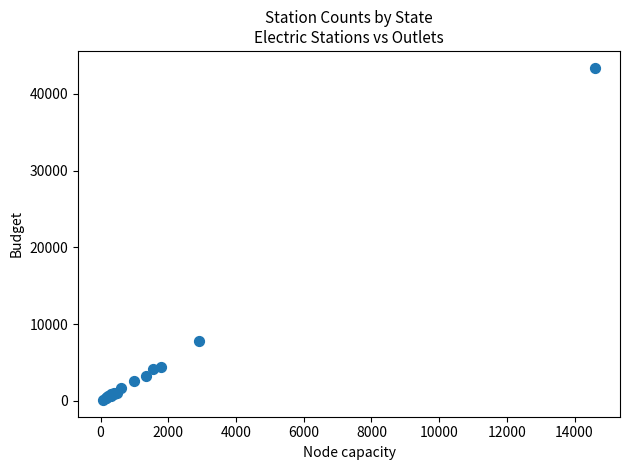

What Y value in the scatter plot is closest to 21757?

7802